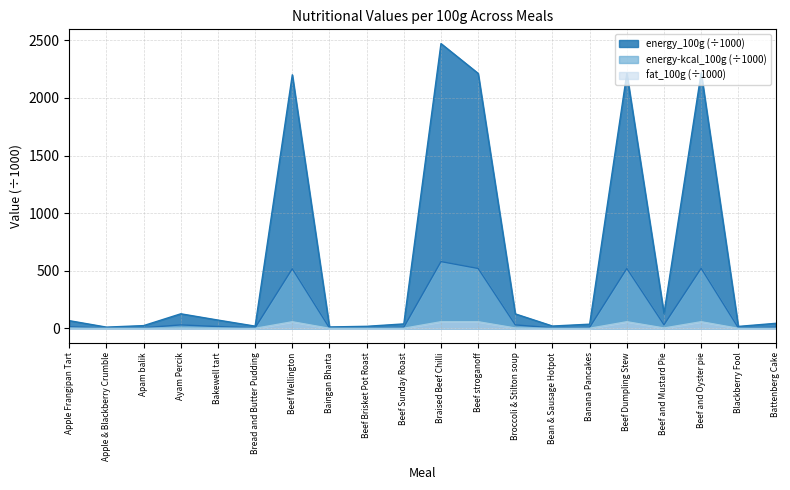

Reading left to right, what are all the values shown in this chart?

energy-kcal_100g: 14.3	2.1	5.7	30.0	15.5	4.6	517.0	2.9	4.2	9.2	579.2	519.6	30.0	4.6	8.7	519.7	31.0	521.1	3.6	9.5
fat_100g: 1.3	0.1	0.3	2.6	1.3	0.2	57.2	0.2	0.3	0.8	57.5	57.5	3.1	0.0	0.7	57.4	3.2	57.5	0.1	0.2
energy_100g: 66.7	10.7	23.9	126.3	71.9	19.2	2200.5	12.3	17.7	38.6	2471.4	2212.7	125.5	20.1	36.3	2211.8	129.7	2217.9	16.9	43.5